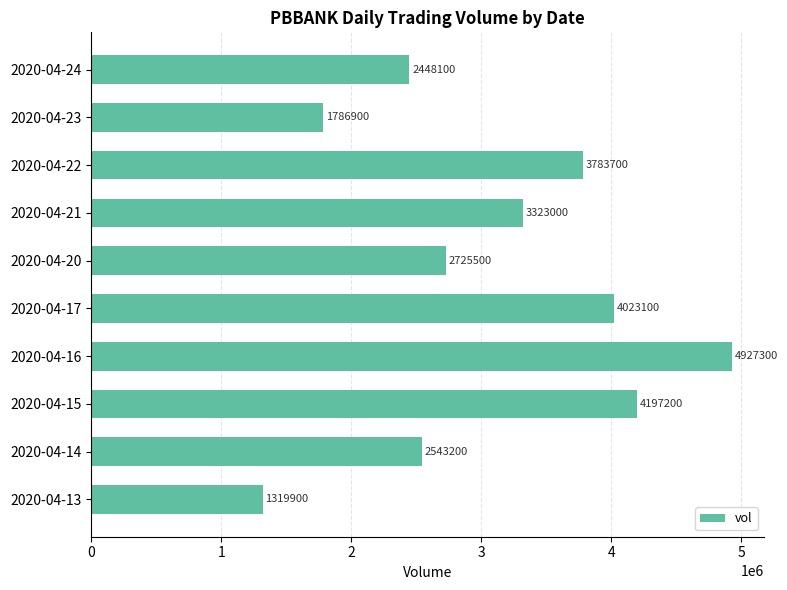

What is the sum of all values?

31077900